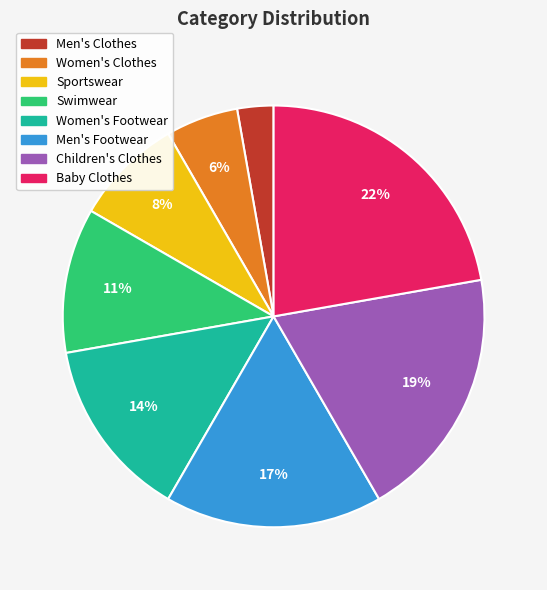

How many slices are in this pie chart?

8